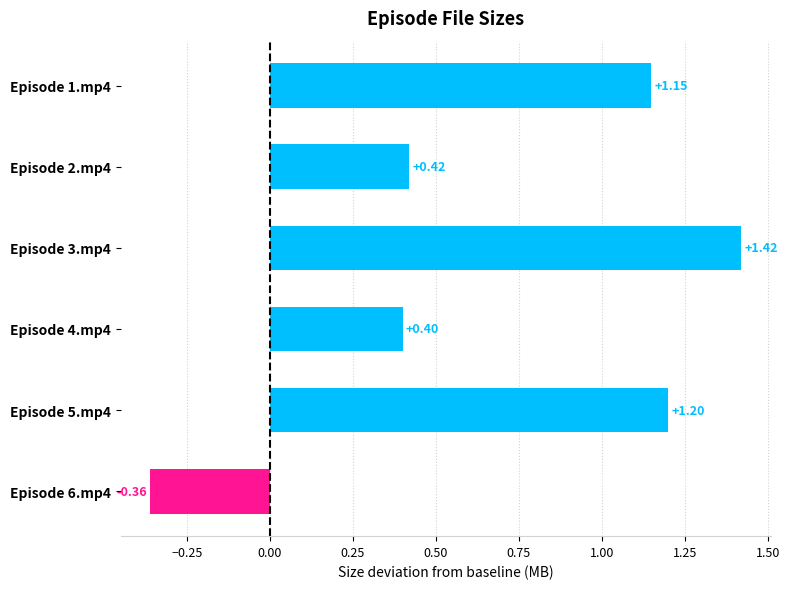

What is the label of the 2nd bar from the left?

Episode 2.mp4